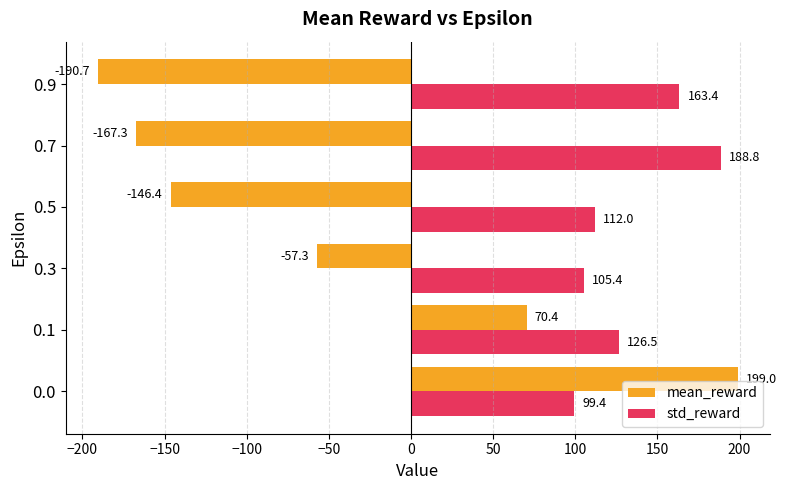

True or false: mean_reward has a value of -190.7 at 0.9.

True